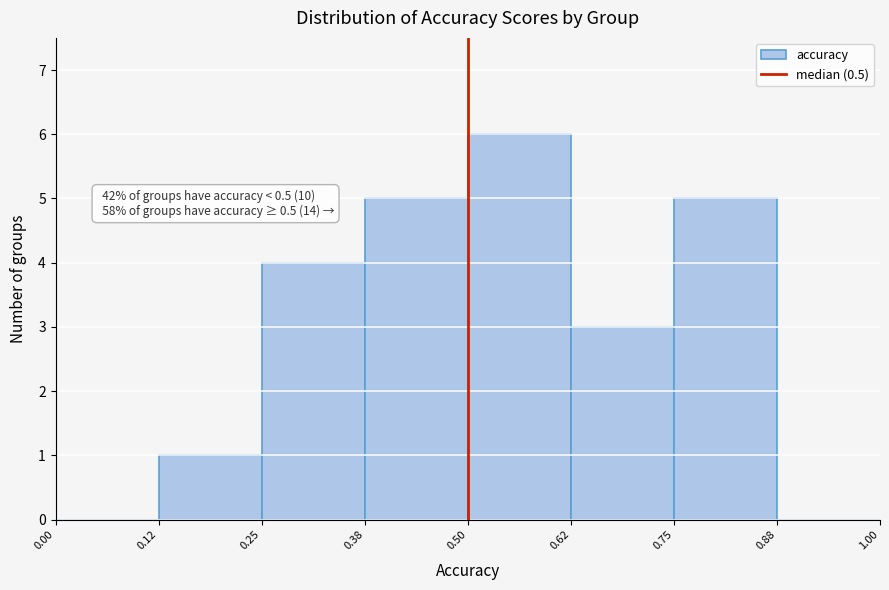

Over which range of the x-axis is the bar tallest?

0.50 to 0.62